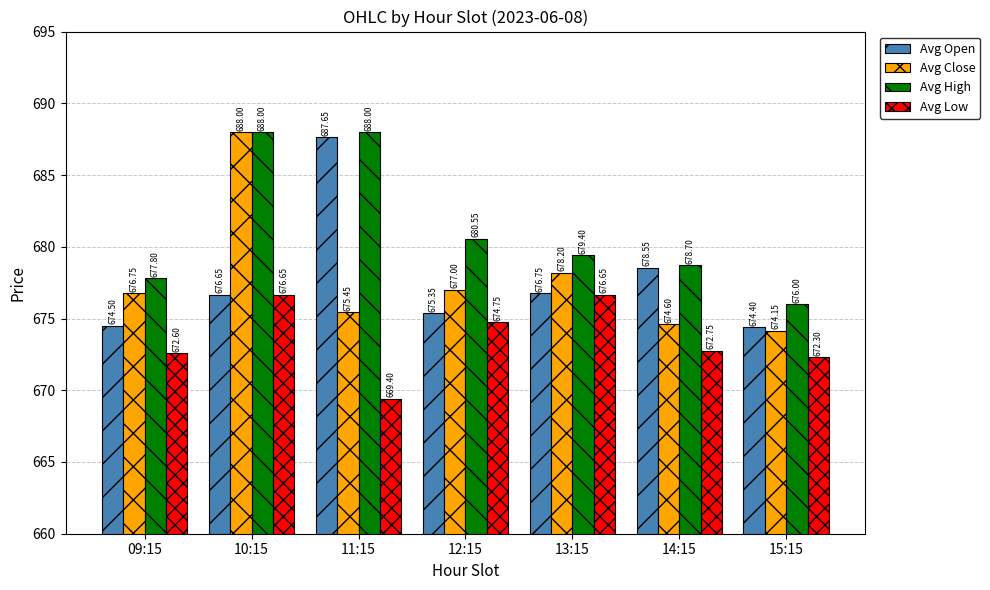

Between 09:15 and 12:15, which series saw the biggest shift?

Avg High